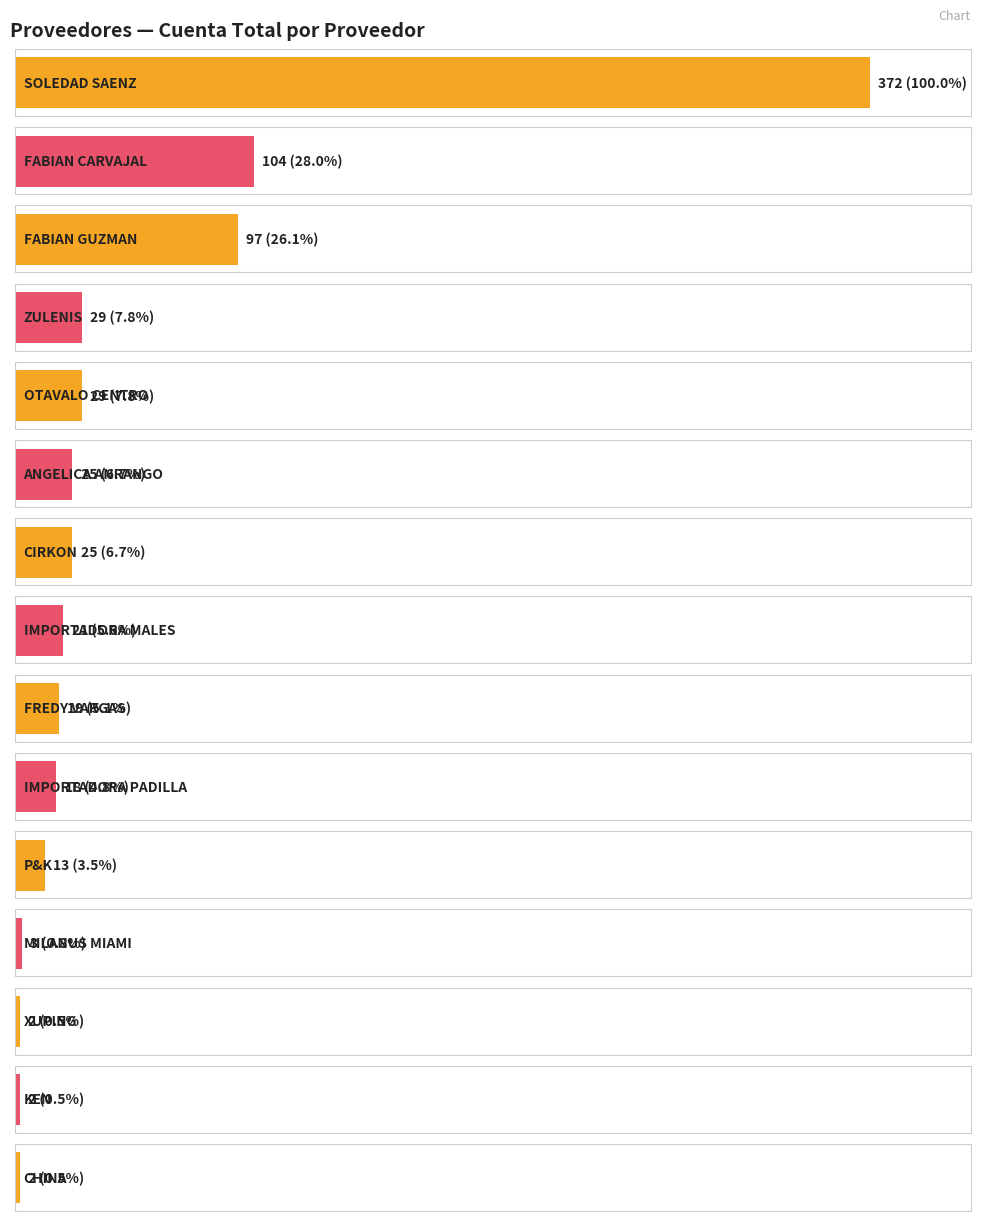

Which category has the highest value across all series?

SOLEDAD SAENZ